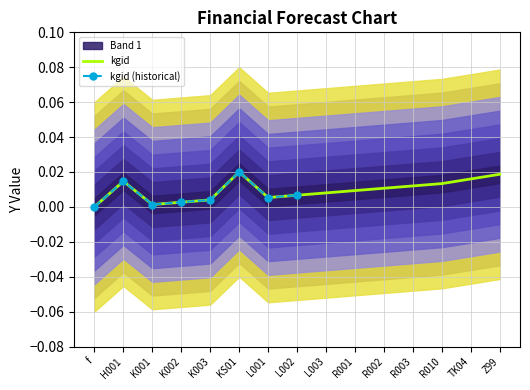

What is the label of the 15th point from the left?

Z99